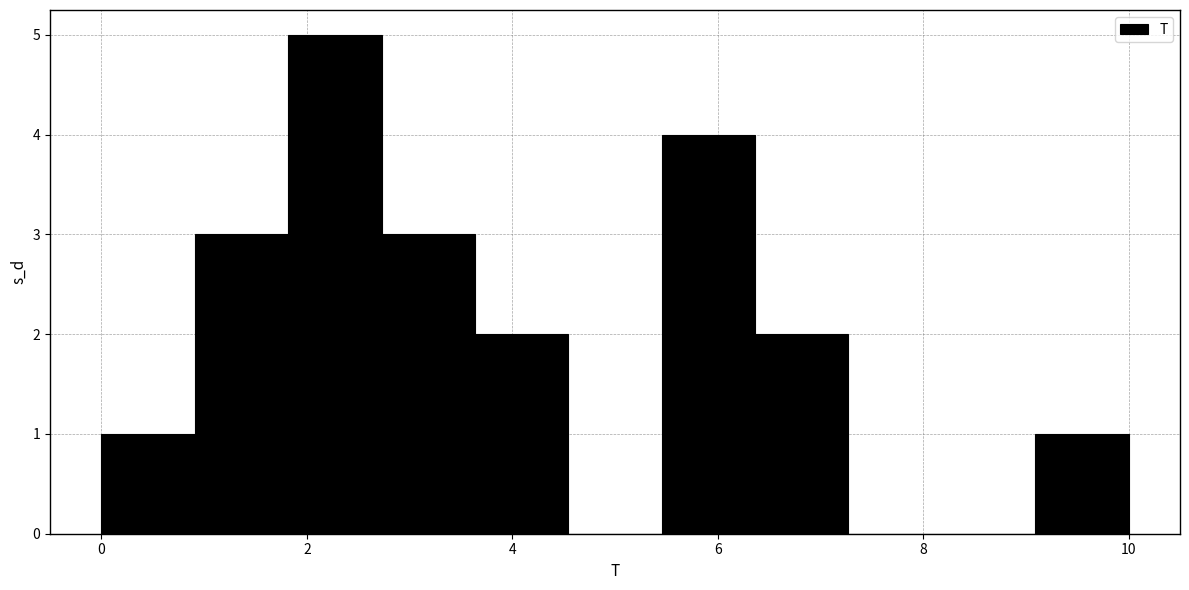

How tall is the bar that spans 1.8 to 2.8 on the x-axis? Neither the bar edges nor the heights are printed on the chart, so give them approximately, as read against the axes.

5